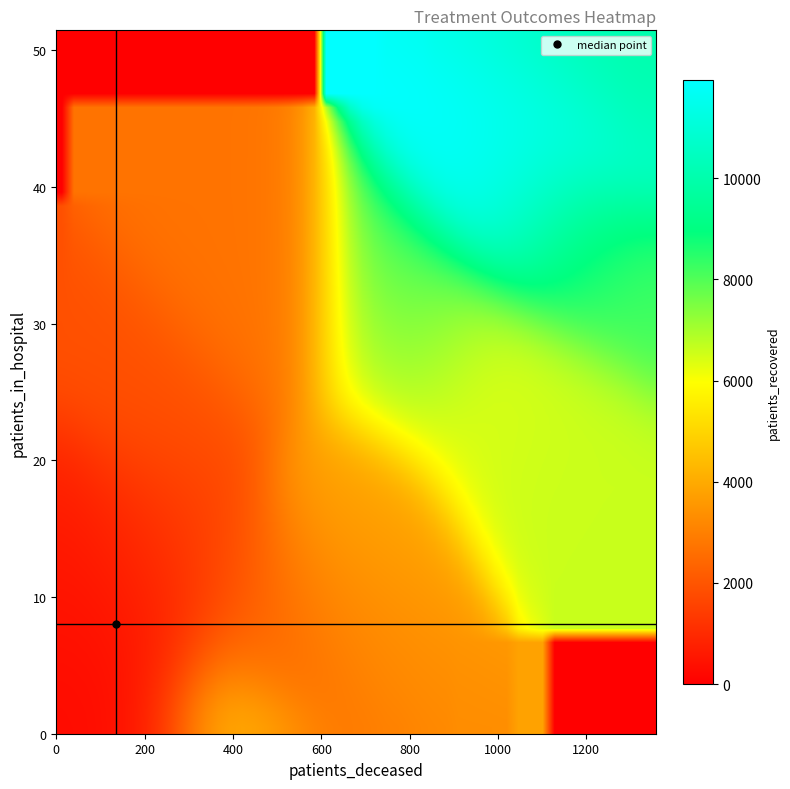

Reading right to left, list all the values displayed in this chart.

1: patients_deceased=322	patients_recovered=4692	patients_in_hospital=2
2: patients_deceased=809	patients_recovered=10574	patients_in_hospital=29
3: patients_deceased=1051	patients_recovered=11945	patients_in_hospital=39
4: patients_deceased=1184	patients_recovered=11403	patients_in_hospital=45
5: patients_deceased=1294	patients_recovered=9896	patients_in_hospital=49
6: patients_deceased=1148	patients_recovered=8135	patients_in_hospital=36
7: patients_deceased=1011	patients_recovered=6614	patients_in_hospital=24
8: patients_deceased=919	patients_recovered=5858	patients_in_hospital=27
9: patients_deceased=782	patients_recovered=4690	patients_in_hospital=28
10: patients_deceased=671	patients_recovered=3818	patients_in_hospital=17
11: patients_deceased=580	patients_recovered=3307	patients_in_hospital=11
12: patients_deceased=470	patients_recovered=2717	patients_in_hospital=29
13: patients_deceased=438	patients_recovered=2202	patients_in_hospital=8
14: patients_deceased=362	patients_recovered=1950	patients_in_hospital=12
15: patients_deceased=298	patients_recovered=1901	patients_in_hospital=22
16: patients_deceased=251	patients_recovered=1535	patients_in_hospital=16
17: patients_deceased=225	patients_recovered=1247	patients_in_hospital=11
18: patients_deceased=171	patients_recovered=1085	patients_in_hospital=12
19: patients_deceased=179	patients_recovered=1010	patients_in_hospital=11
20: patients_deceased=141	patients_recovered=844	patients_in_hospital=5
21: patients_deceased=129	patients_recovered=726	patients_in_hospital=7
22: patients_deceased=120	patients_recovered=697	patients_in_hospital=11
23: patients_deceased=101	patients_recovered=618	patients_in_hospital=8
24: patients_deceased=91	patients_recovered=506	patients_in_hospital=10
25: patients_deceased=91	patients_recovered=474	patients_in_hospital=7
26: patients_deceased=62	patients_recovered=441	patients_in_hospital=8
27: patients_deceased=59	patients_recovered=373	patients_in_hospital=4
28: patients_deceased=66	patients_recovered=378	patients_in_hospital=3
29: patients_deceased=37	patients_recovered=335	patients_in_hospital=4
30: patients_deceased=37	patients_recovered=288	patients_in_hospital=1
31: patients_deceased=39	patients_recovered=237	patients_in_hospital=3
32: patients_deceased=36	patients_recovered=255	patients_in_hospital=2
33: patients_deceased=37	patients_recovered=226	patients_in_hospital=5
34: patients_deceased=41	patients_recovered=194	patients_in_hospital=1
35: patients_deceased=27	patients_recovered=186	patients_in_hospital=2
36: patients_deceased=24	patients_recovered=196	patients_in_hospital=8
37: patients_deceased=16	patients_recovered=186	patients_in_hospital=4
38: patients_deceased=17	patients_recovered=140	patients_in_hospital=4
39: patients_deceased=18	patients_recovered=106	patients_in_hospital=2
40: patients_deceased=19	patients_recovered=126	patients_in_hospital=2